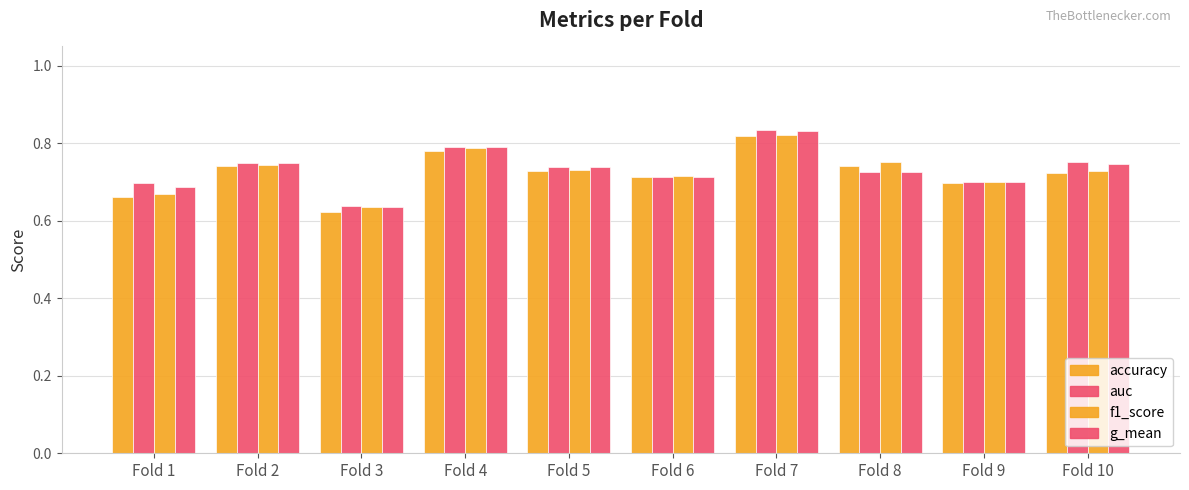

Which series has the widest spread of values?

auc